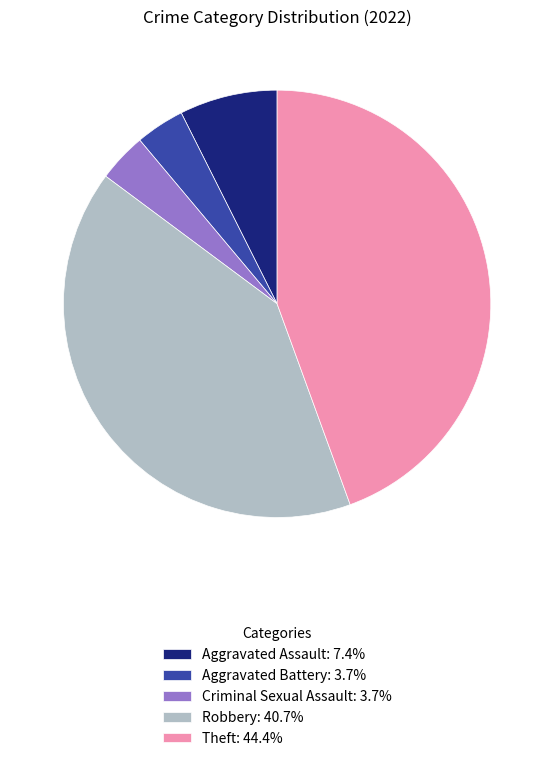

True or false: Aggravated Battery accounts for 4% of the total.

True